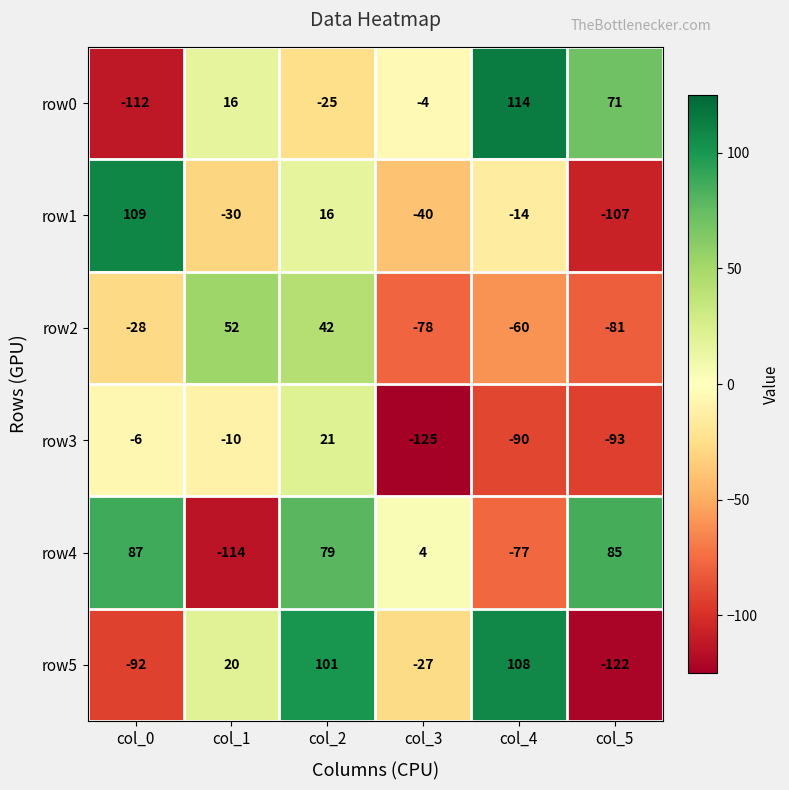

At col_4, list the series in order from largest to smallest.

row0, row5, row1, row2, row4, row3